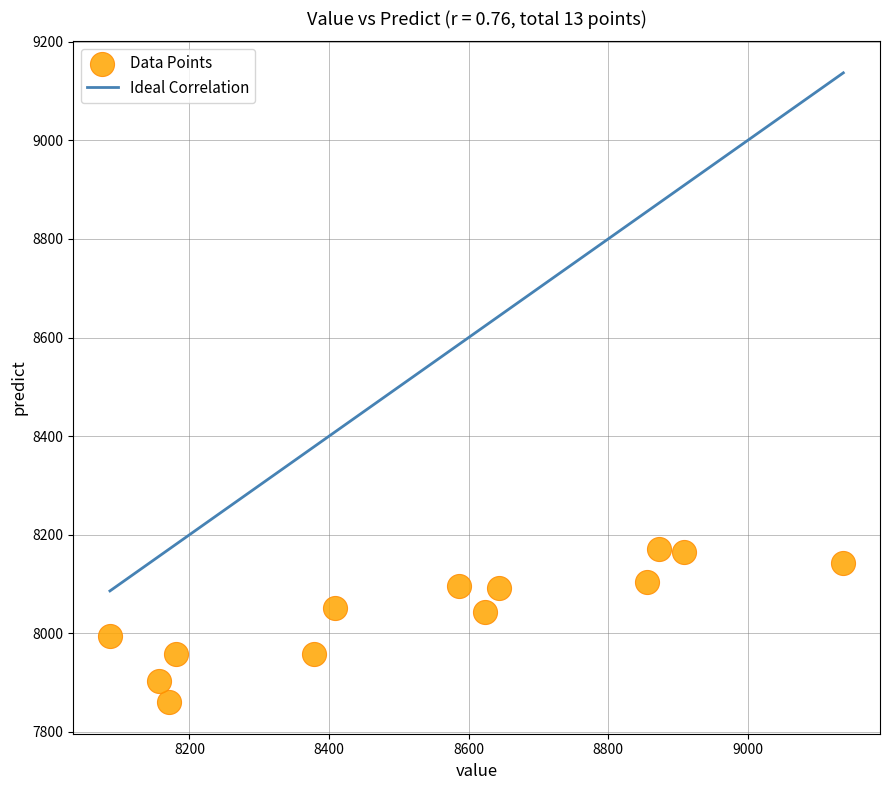

What is the range of Y values (max minus min)?

311.9